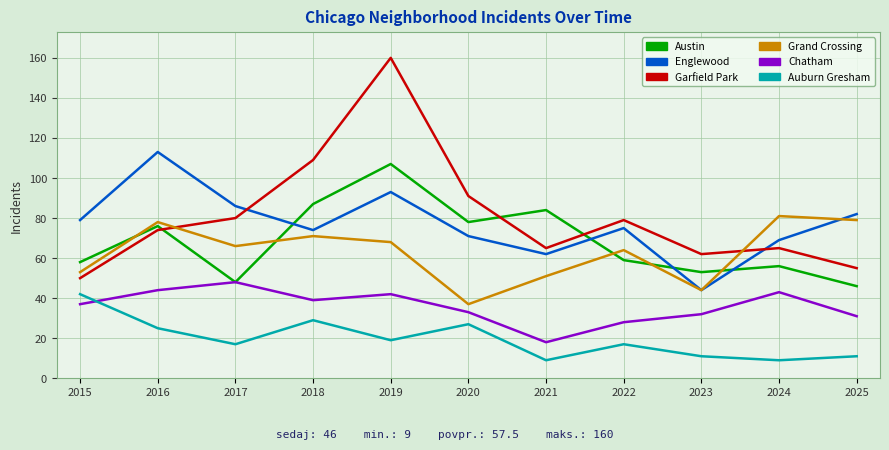

Is it true that Chatham equals 43 at 2024?

True